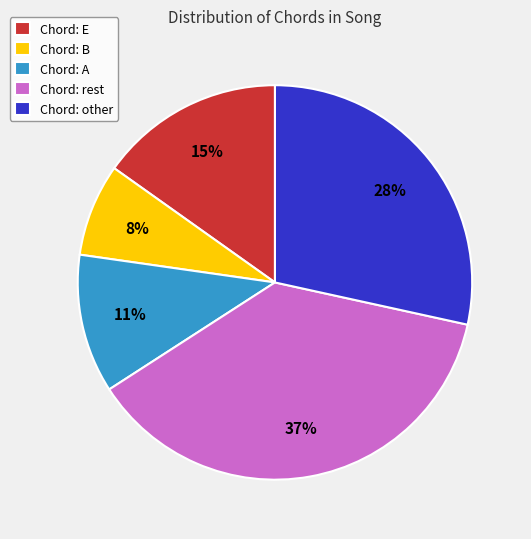

How many segments does this pie chart have?

5